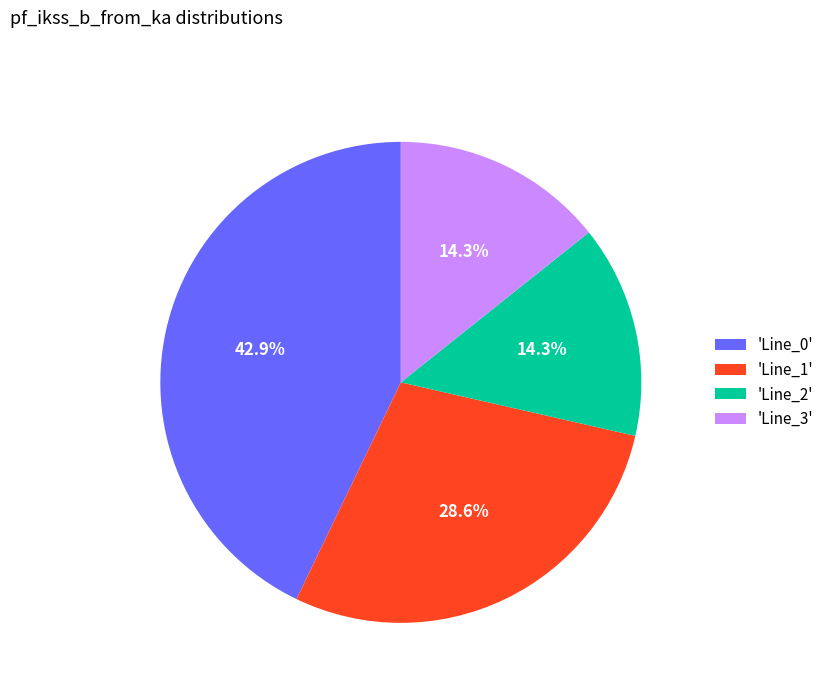

Combined, what portion of the pie is 'Line_1' and 'Line_2'?

42.9%